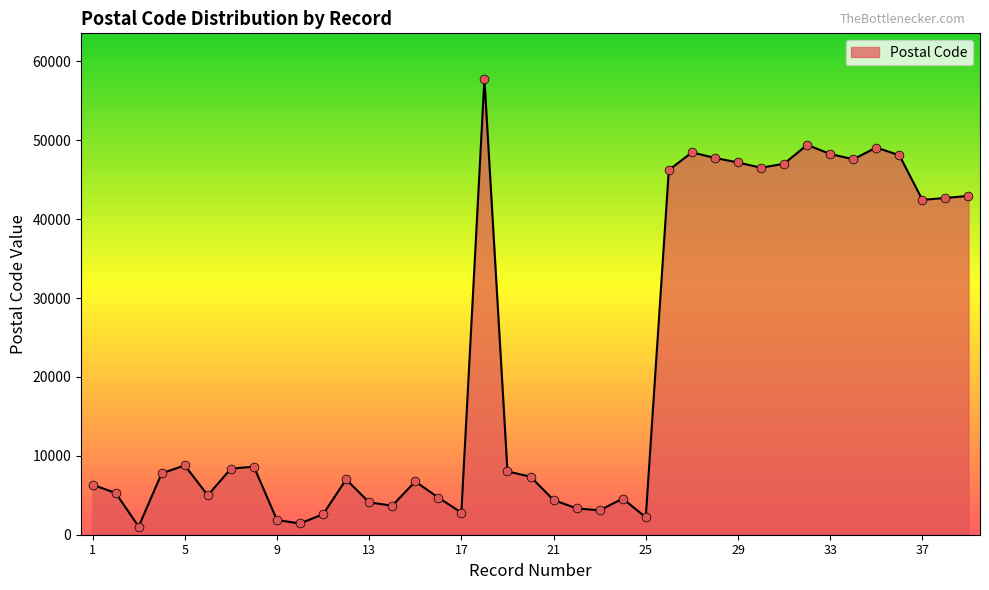

What is the difference between the maximum and minimum values?

56735